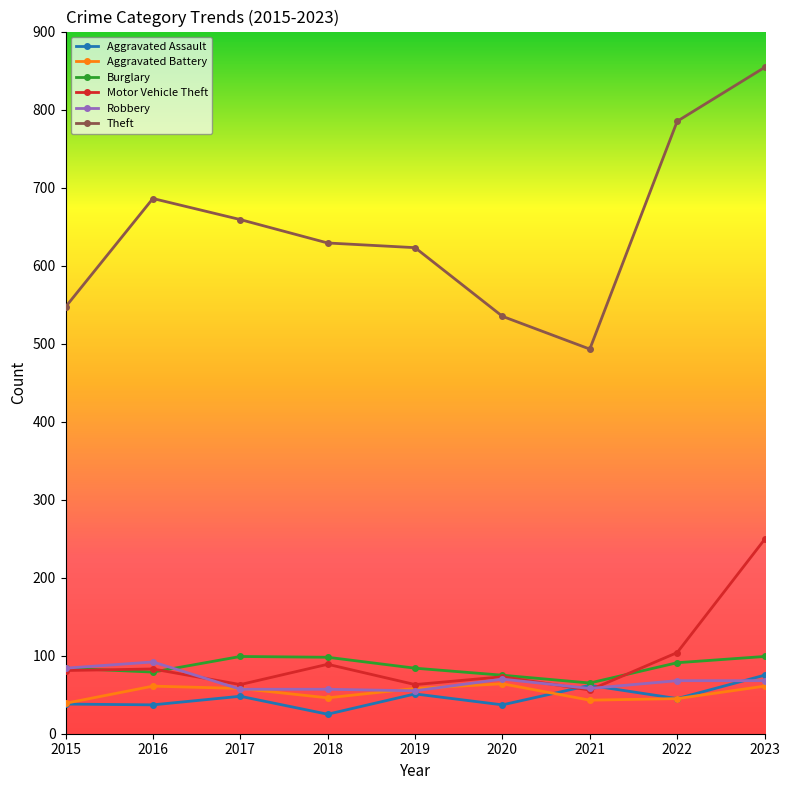

True or false: Theft has a value of 812 at 2019.

False